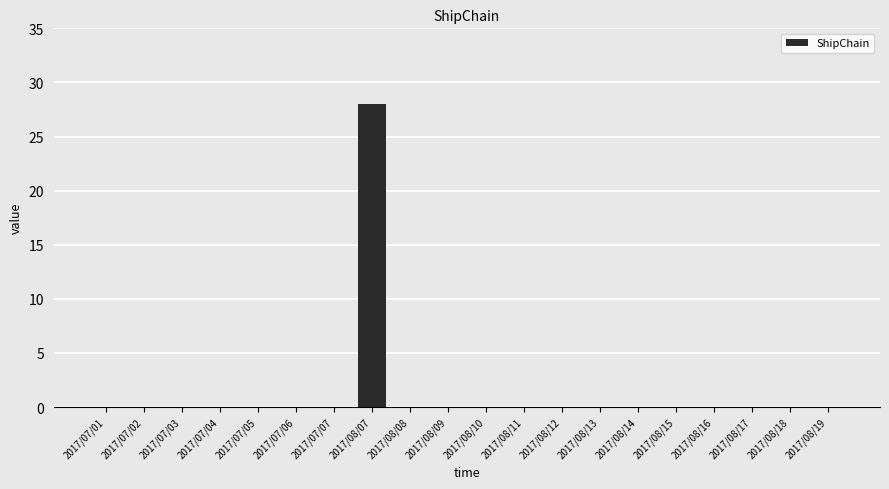

What is the sum of all values?

28